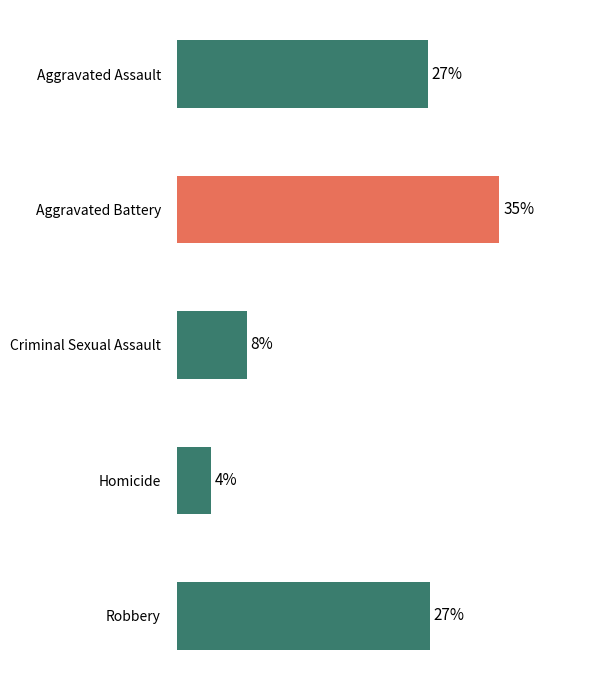

Does the chart contain any negative values?

No